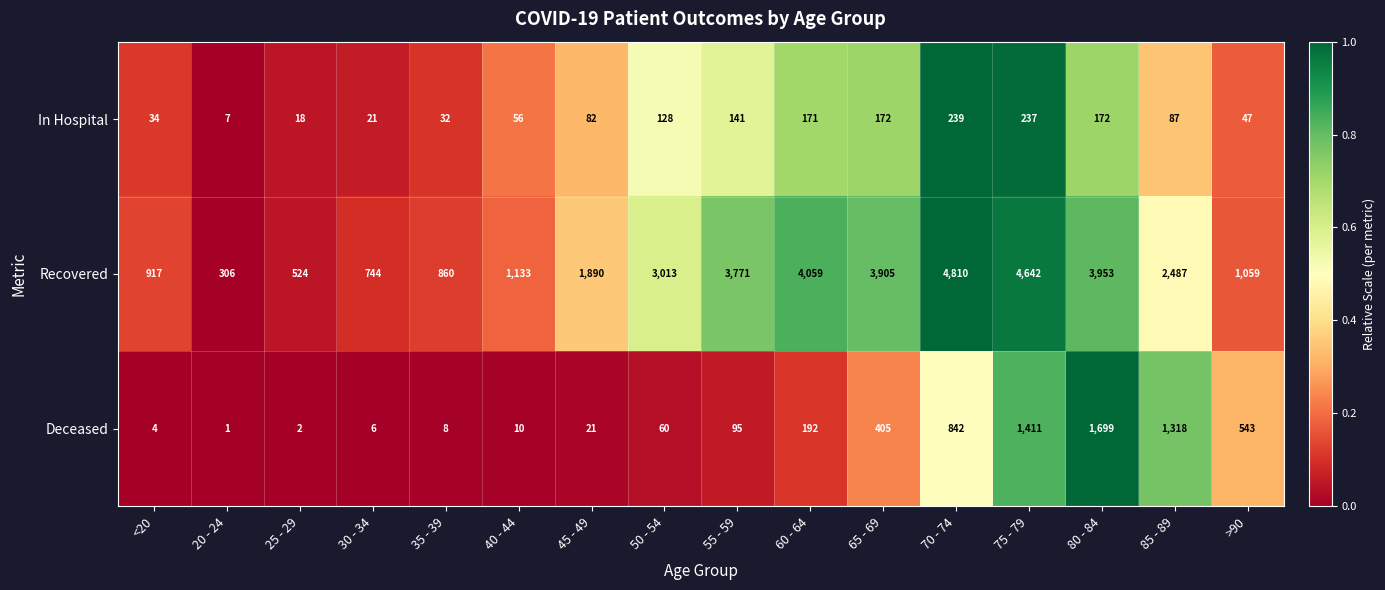

List the series in order of their peak value, highest first.

Recovered, Deceased, In Hospital